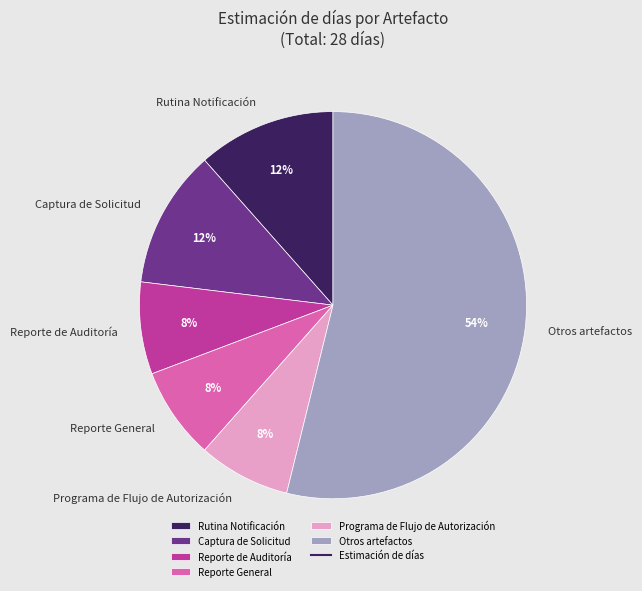

Does any single category account for the majority?

Yes